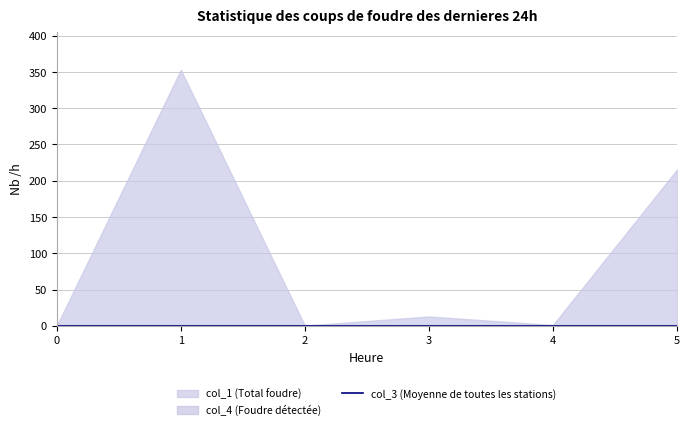

Reading left to right, what are all the values shown in this chart?

col_1: 0.0	352.8	0.2	12.8	1.0	215.3
col_3: 0.0	0.0	0.0	0.0	0.0	0.0
col_4: 1.0	1.0	1.0	1.0	1.0	1.0